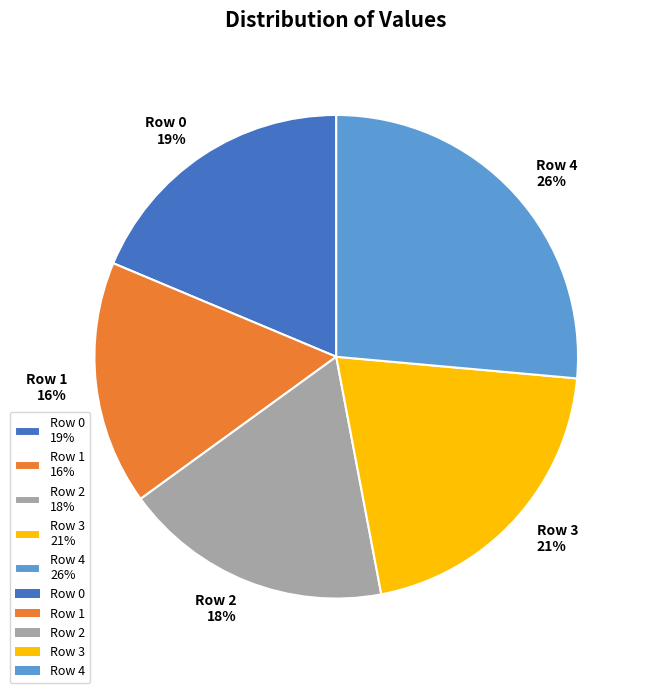

To the nearest percent, what is the difference between the largest and smallest slice percentages?

10%